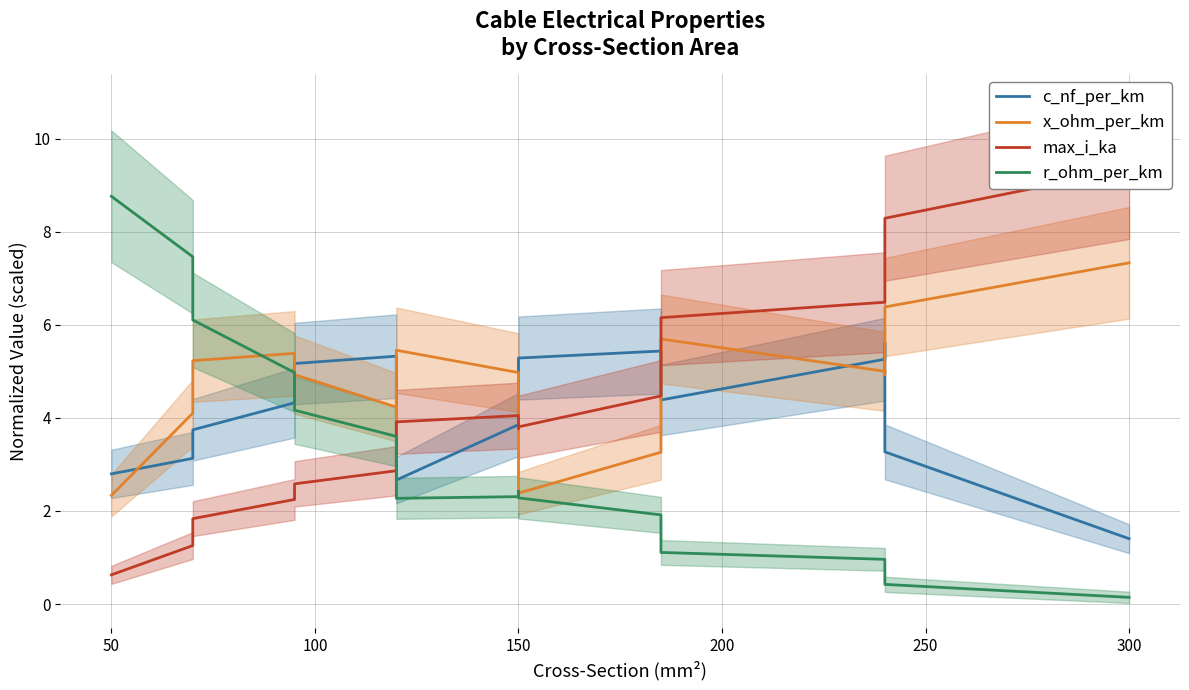

After their last crossing, which series has the higher values: max_i_ka or r_ohm_per_km?

max_i_ka